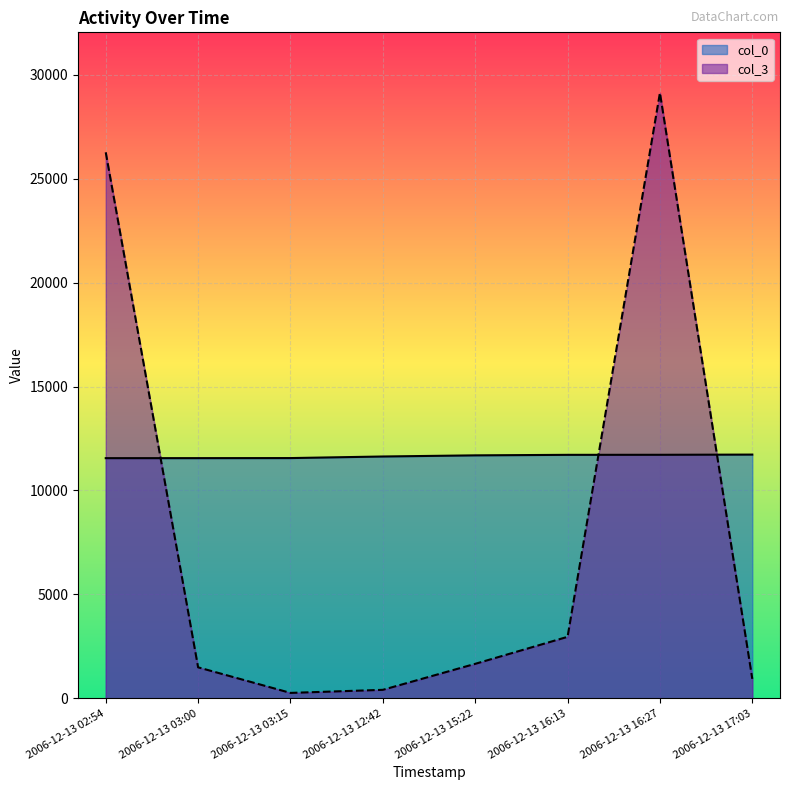

What is the value of the col_0 point at the 6th from the left?

11714